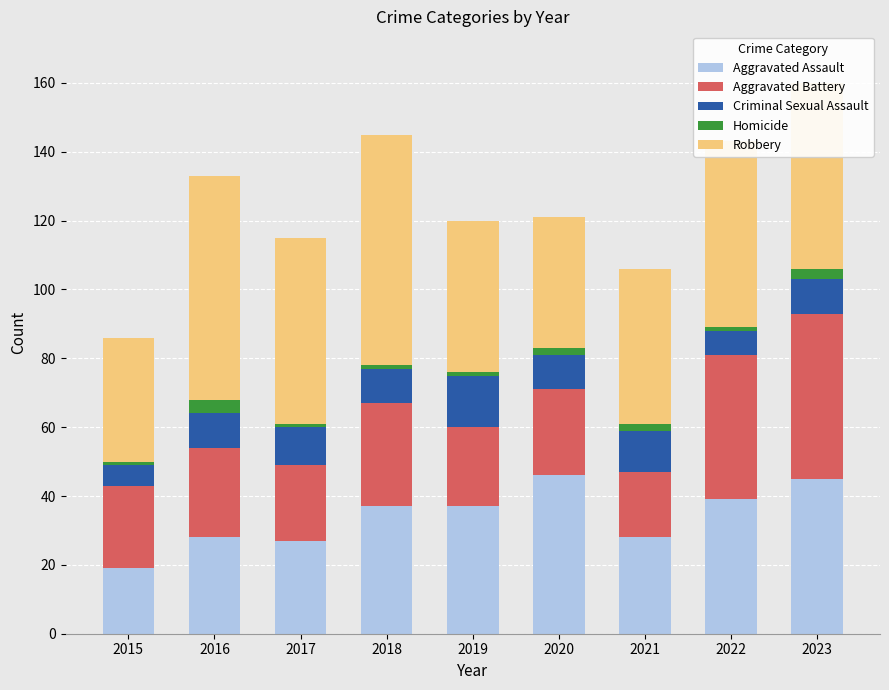

Does the chart contain any negative values?

No